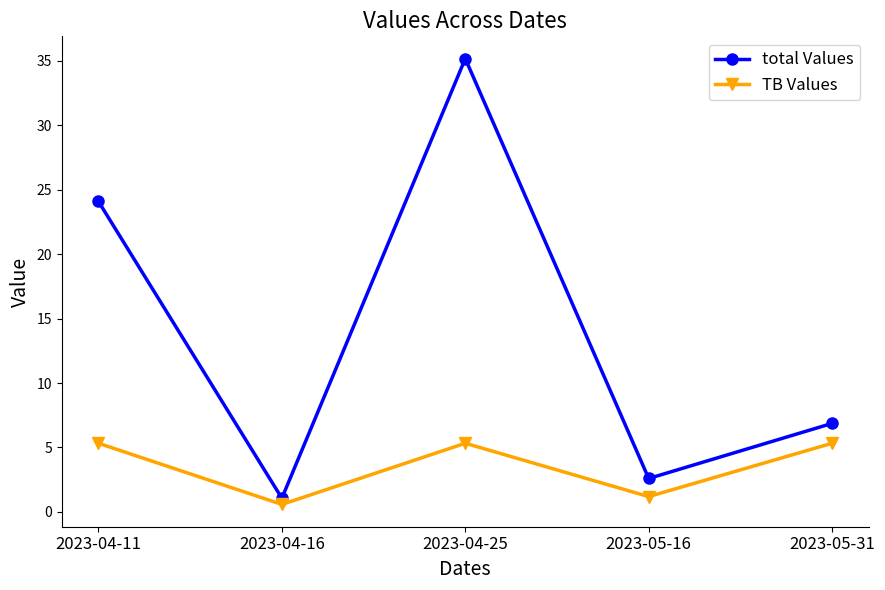

List the series in order of their overall mean, highest first.

total Values, TB Values